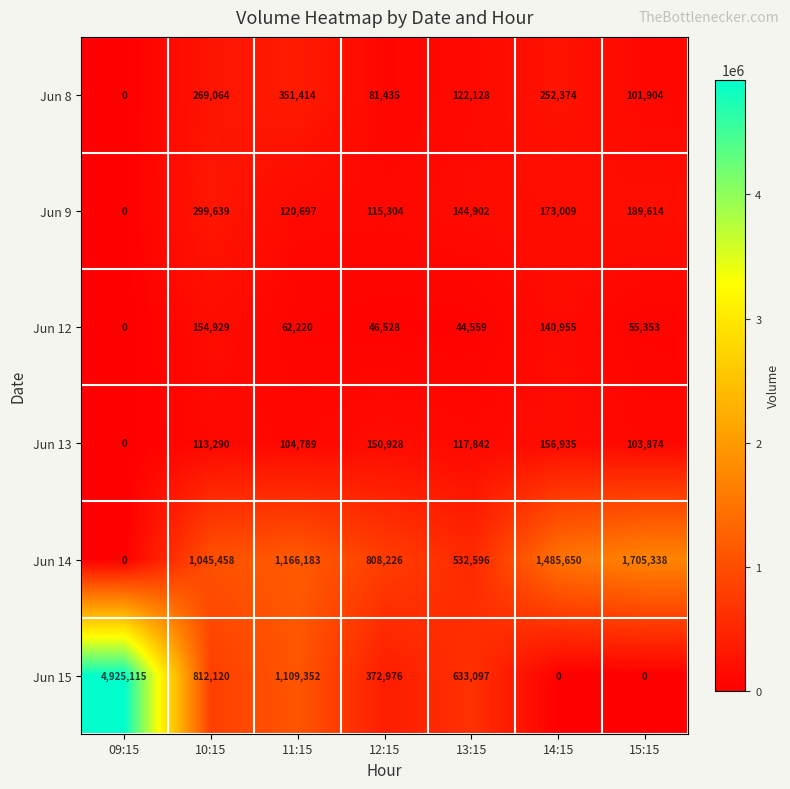

What is the sum of all Jun 15 values?

7852660